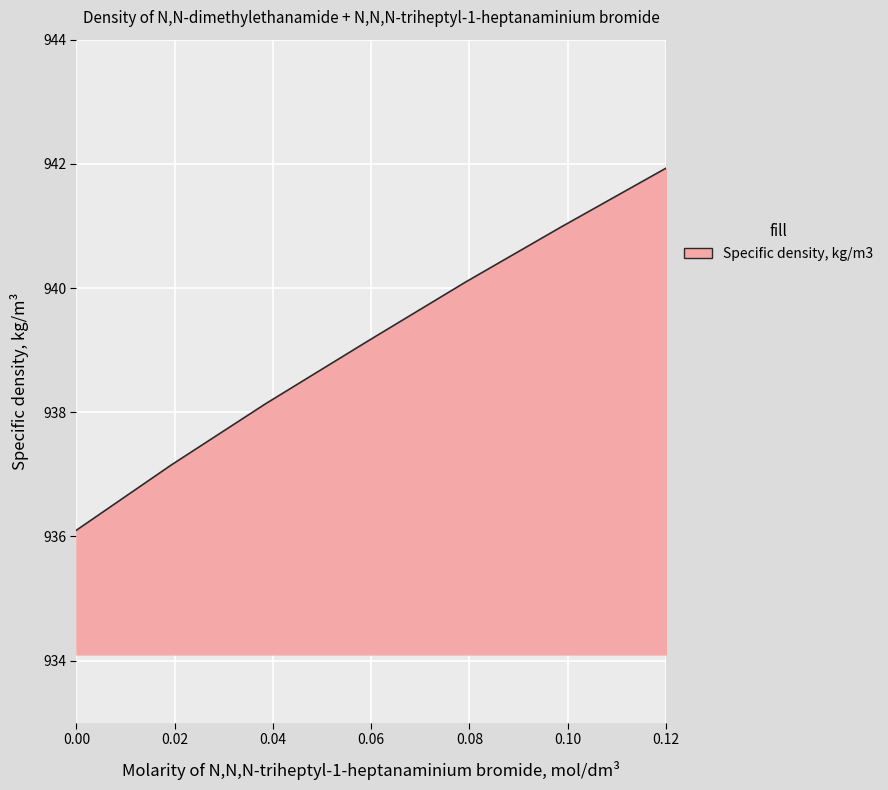

Count the number of data series in this chart.

1